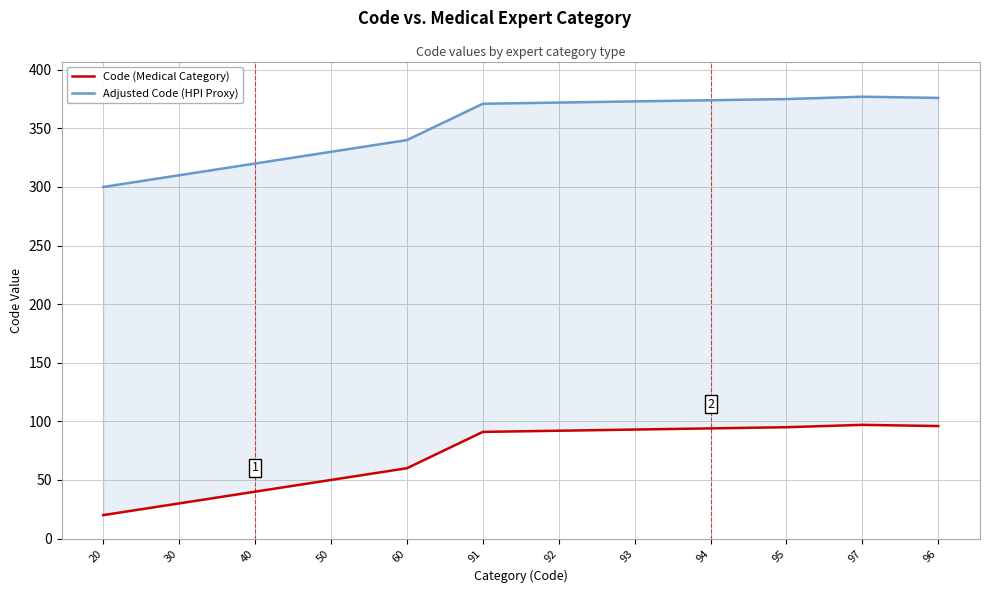

Rank the categories by Adjusted Code (HPI Proxy) value from highest to lowest.

97, 96, 95, 94, 93, 92, 91, 60, 50, 40, 30, 20